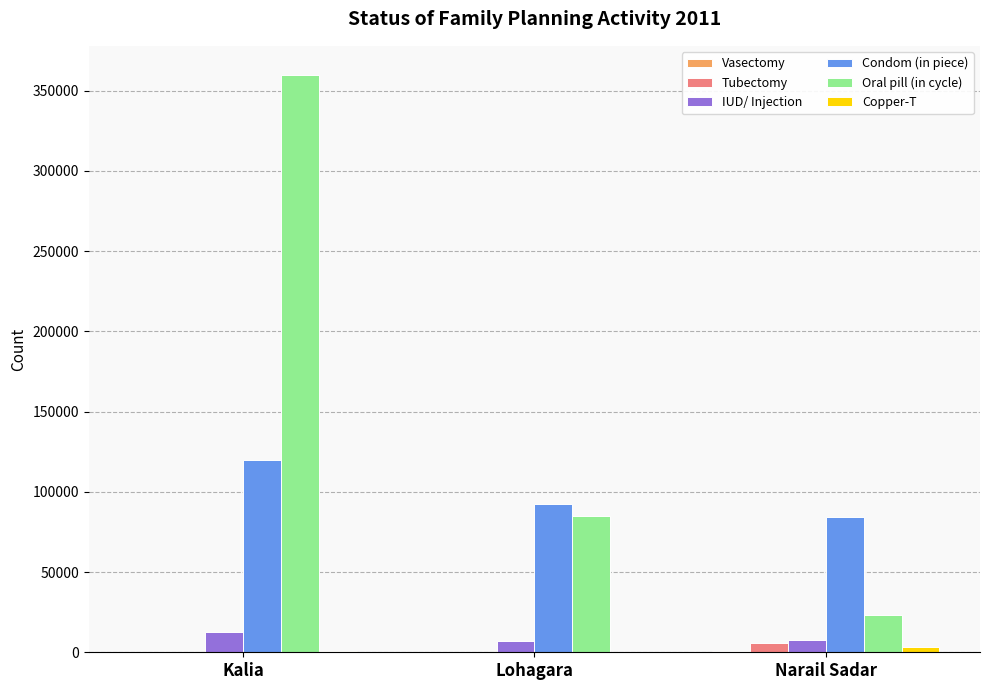

What is the sum of the IUD/ Injection values at Narail Sadar and Lohagara?

14927